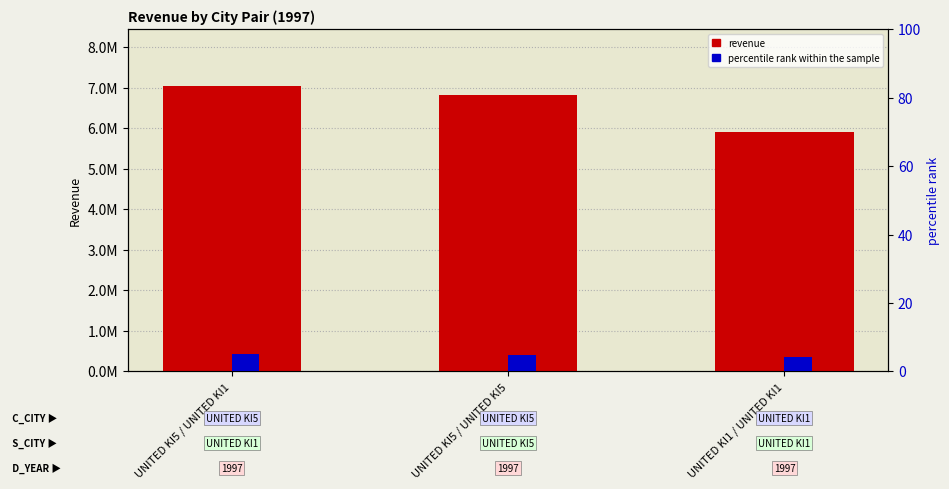

What is the label of the 3rd bar from the left?

UNITED KI1 / UNITED KI1